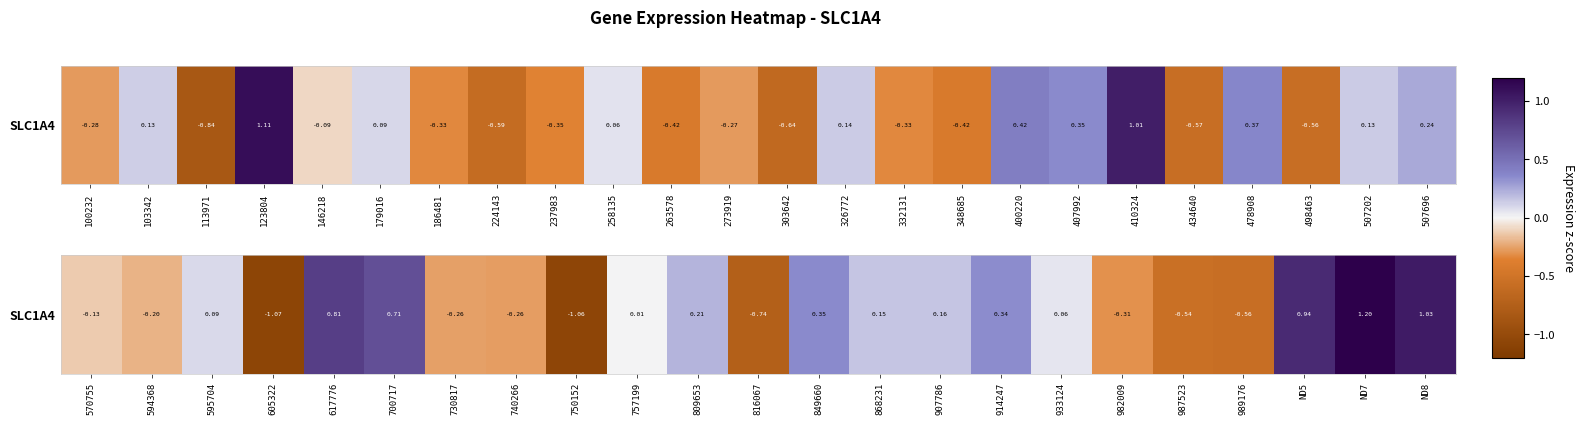

What is the smallest value displayed?

-1.1